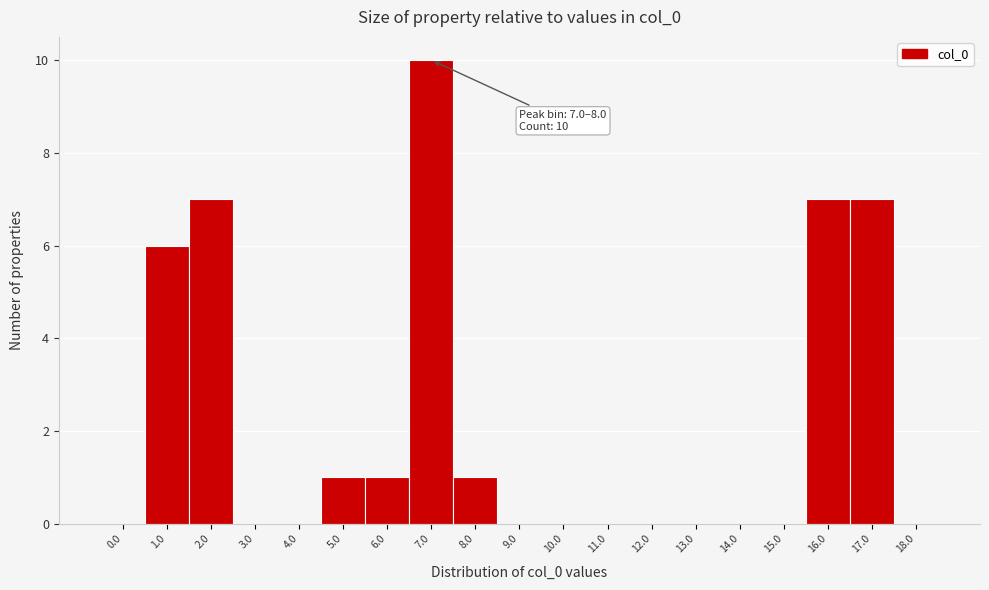

Reading left to right, transcribe all the data shown in this chart.

0.0=0	1.0=6	2.0=7	3.0=0	4.0=0	5.0=1	6.0=1	7.0=10	8.0=1	9.0=0	10.0=0	11.0=0	12.0=0	13.0=0	14.0=0	15.0=0	16.0=7	17.0=7	18.0=0